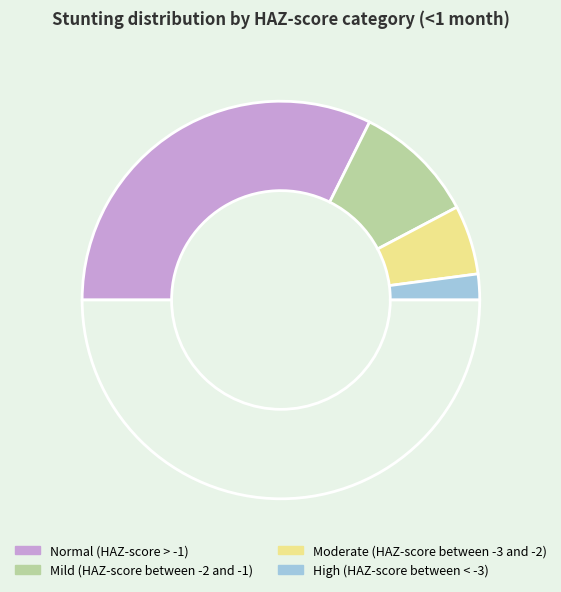

Is there a majority slice in this chart?

Yes